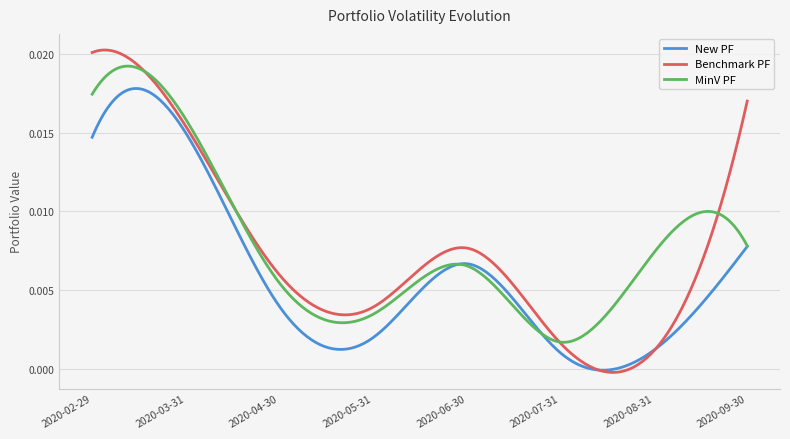

Rank the series by their maximum value, from lowest to highest.

New PF, MinV PF, Benchmark PF